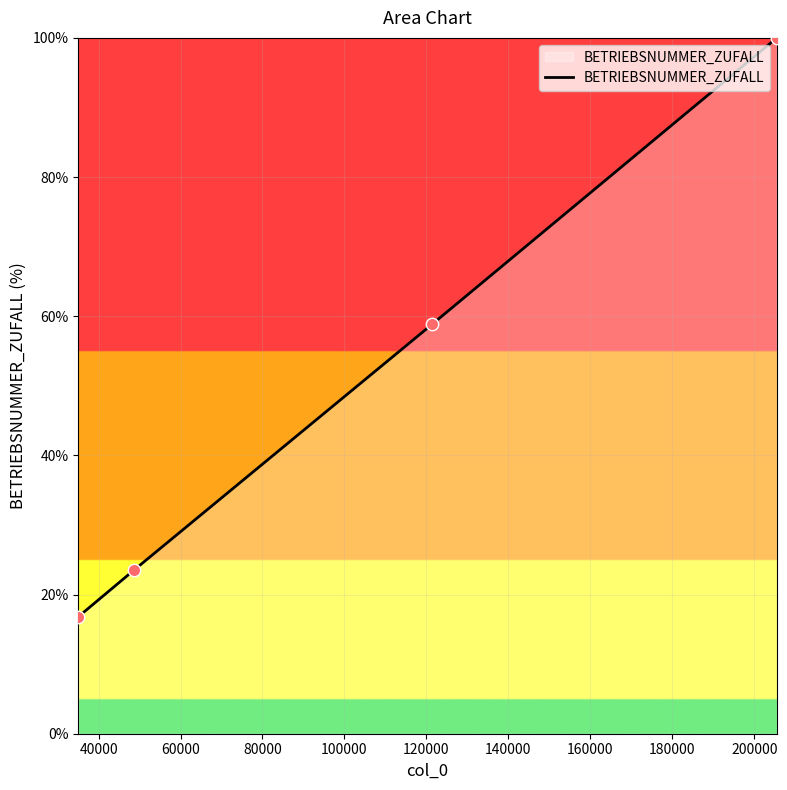

What is the difference between the second highest and second lowest values?

35.3